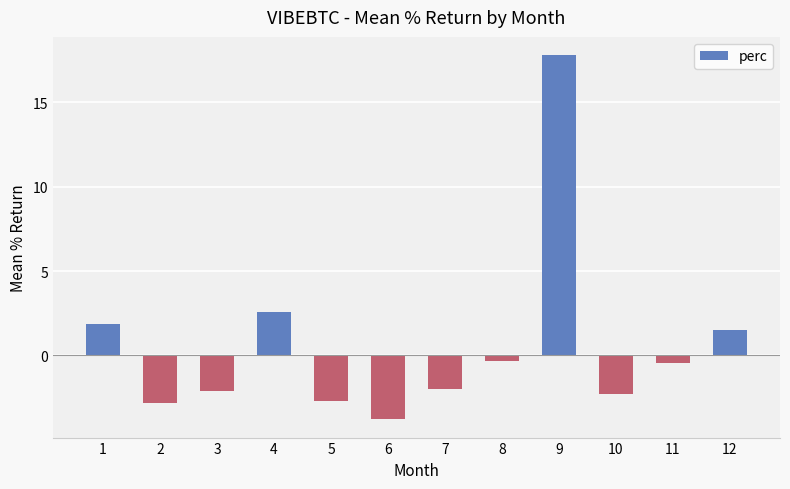

What is the sum of all values?

7.5